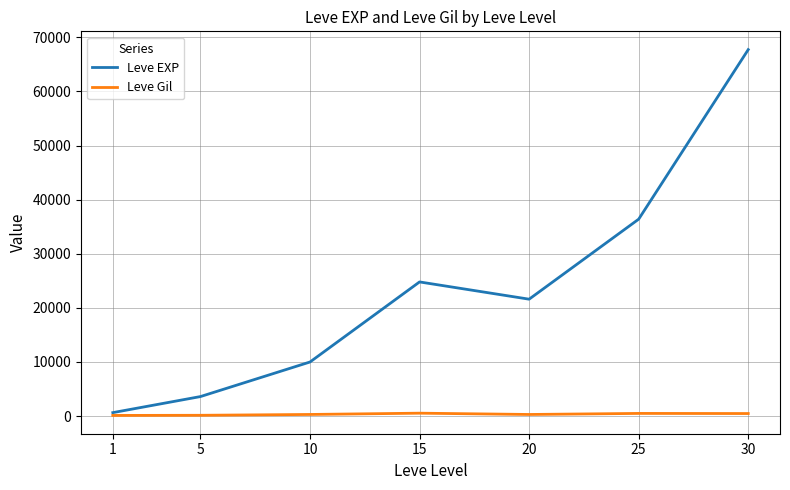

At 15, list the series in order from smallest to largest.

Leve Gil, Leve EXP